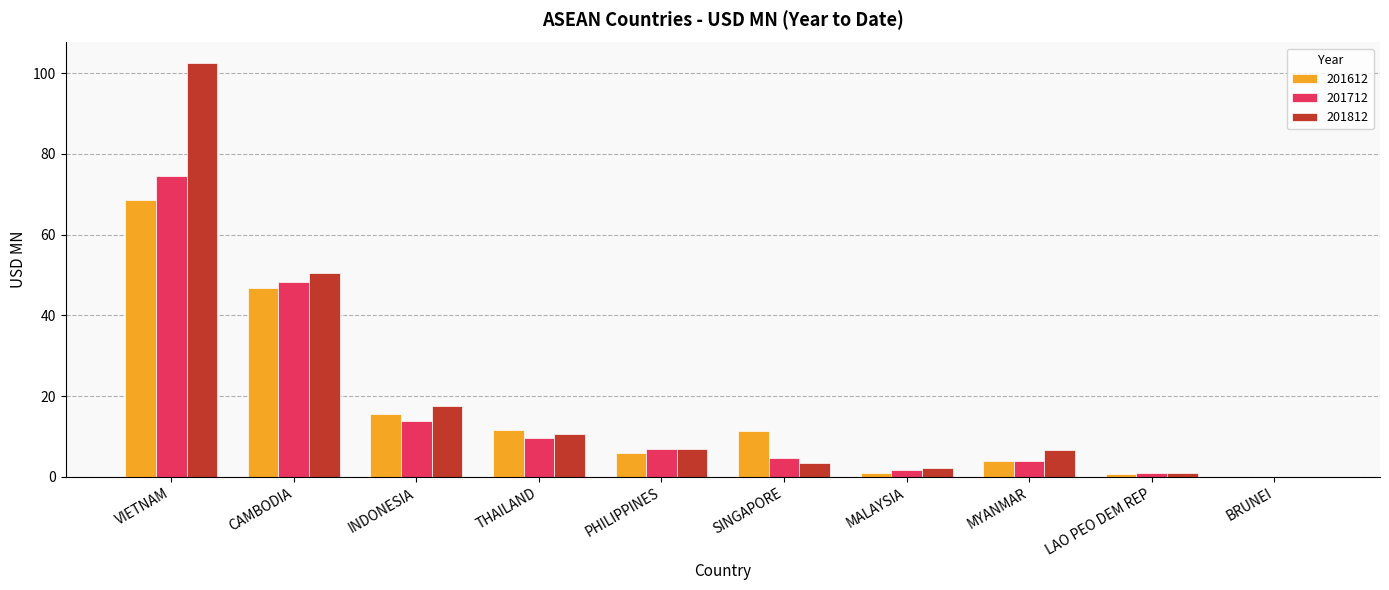

How many values in the 201712 series exceed 6?

5